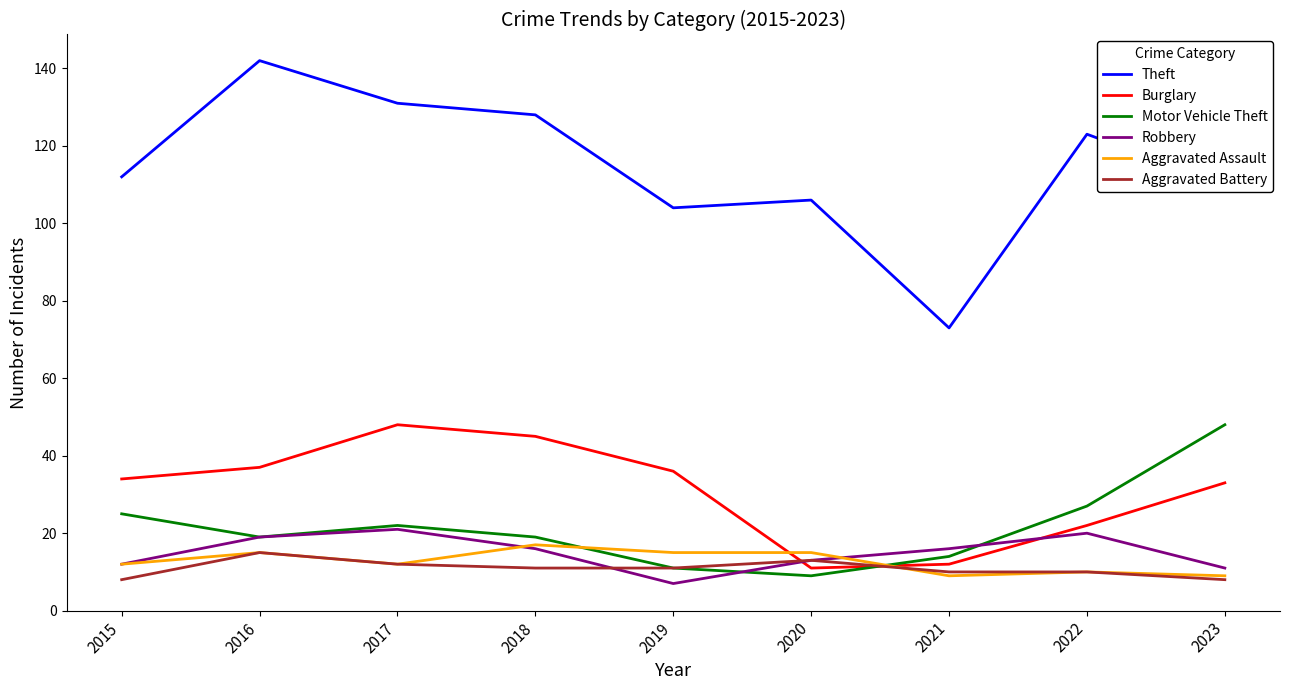

How many interior local valleys does the Robbery series have?

1